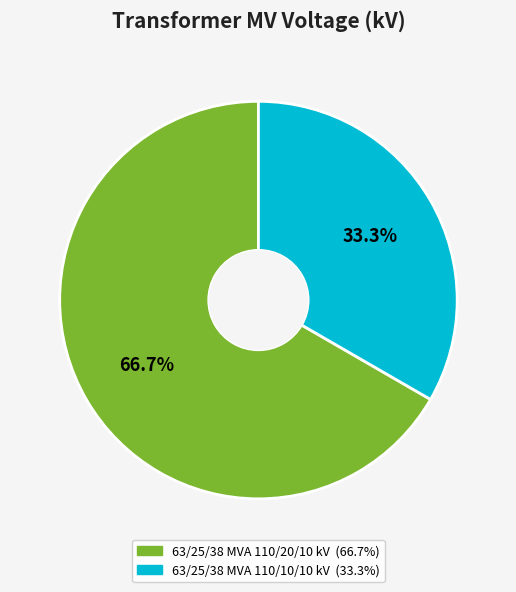

How much of the chart is everything except 63/25/38 MVA 110/10/10 kV?

66.7%